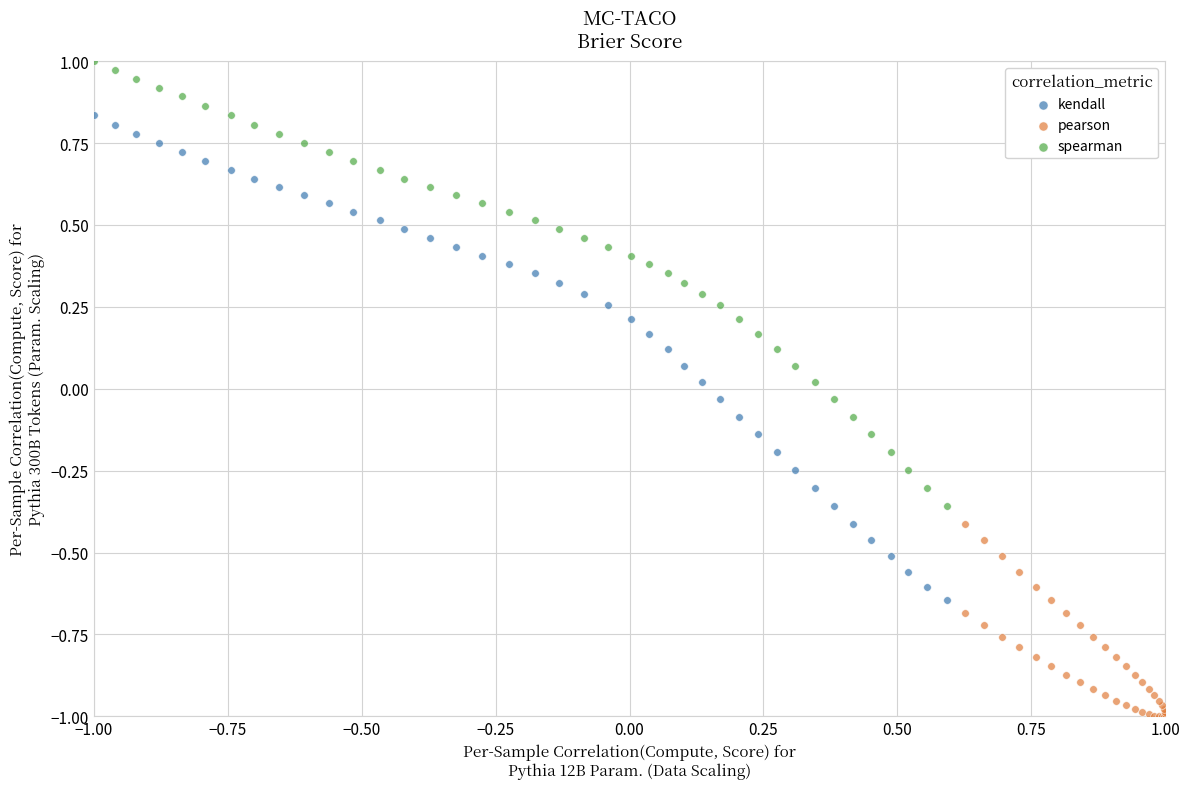

Which series contains the lowest Y value?

pearson